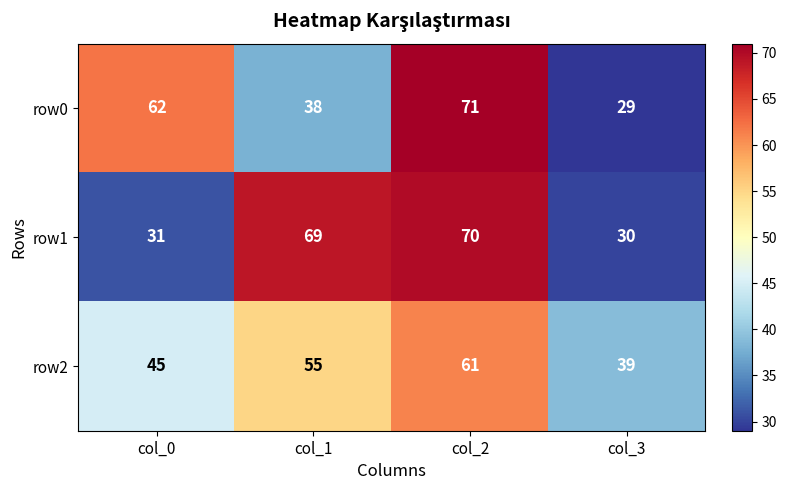

Is it true that row1 equals 114 at col_1?

False